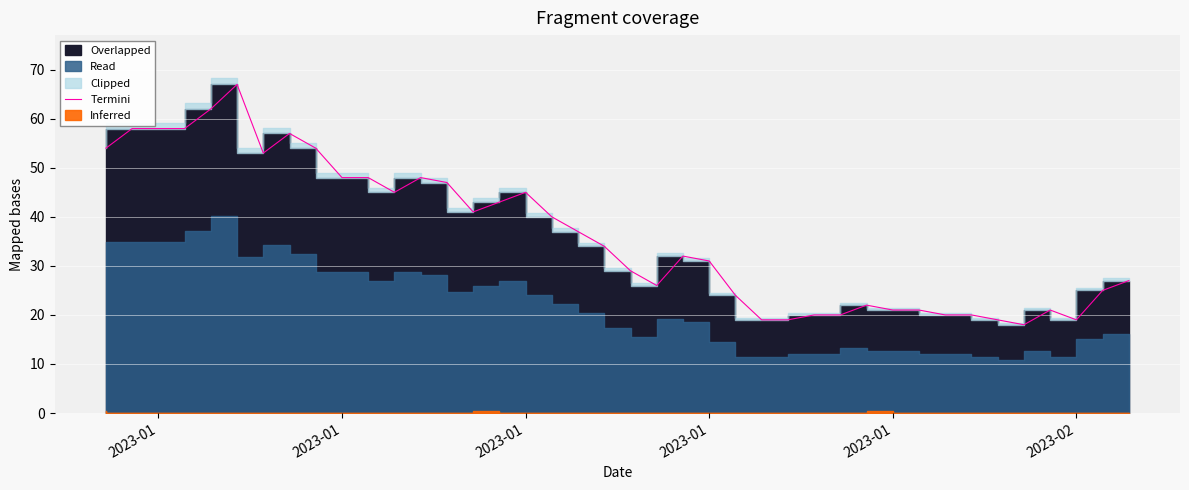

How many points are lower than both their immediate neighbors (excluding endpoints)?

6